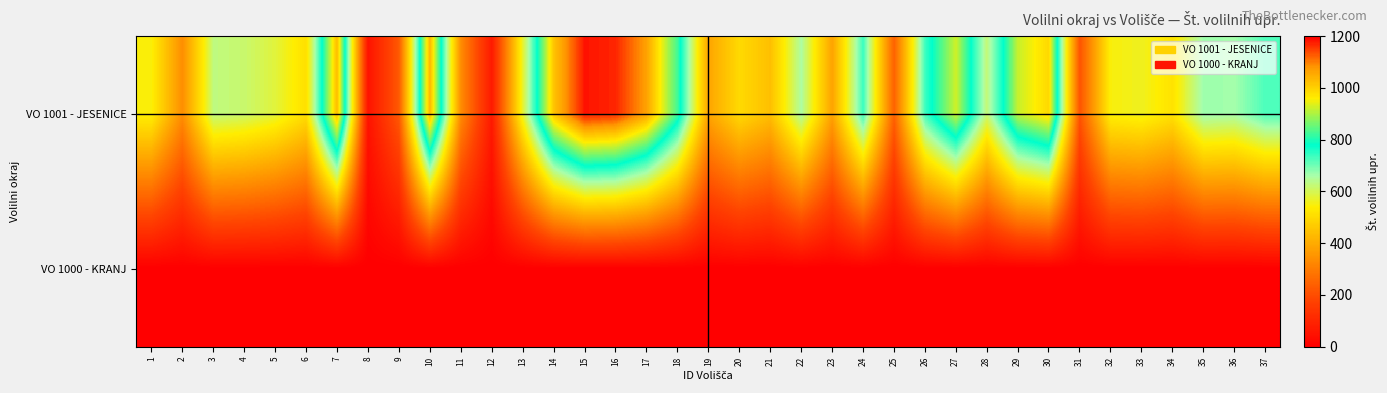

At which category does the chart reach its peak across all series?

15